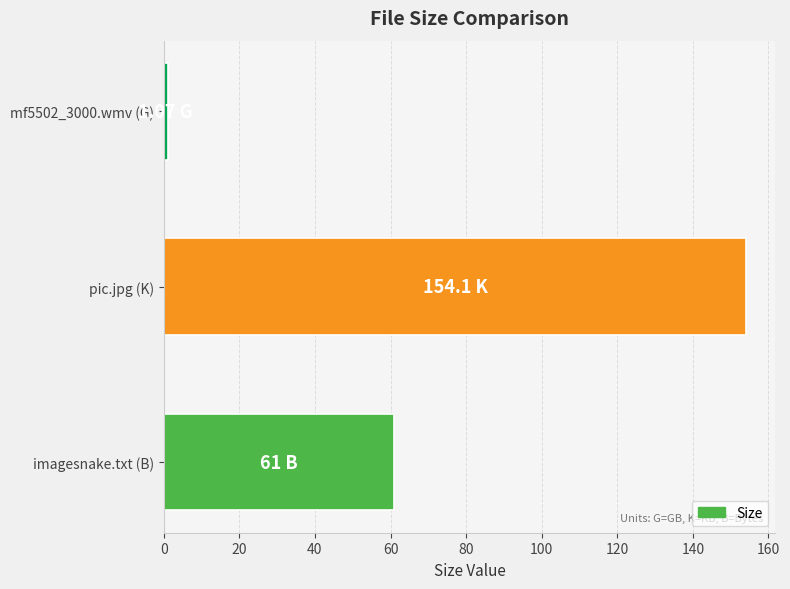

At which label is the value closest to 77?

imagesnake.txt (B)